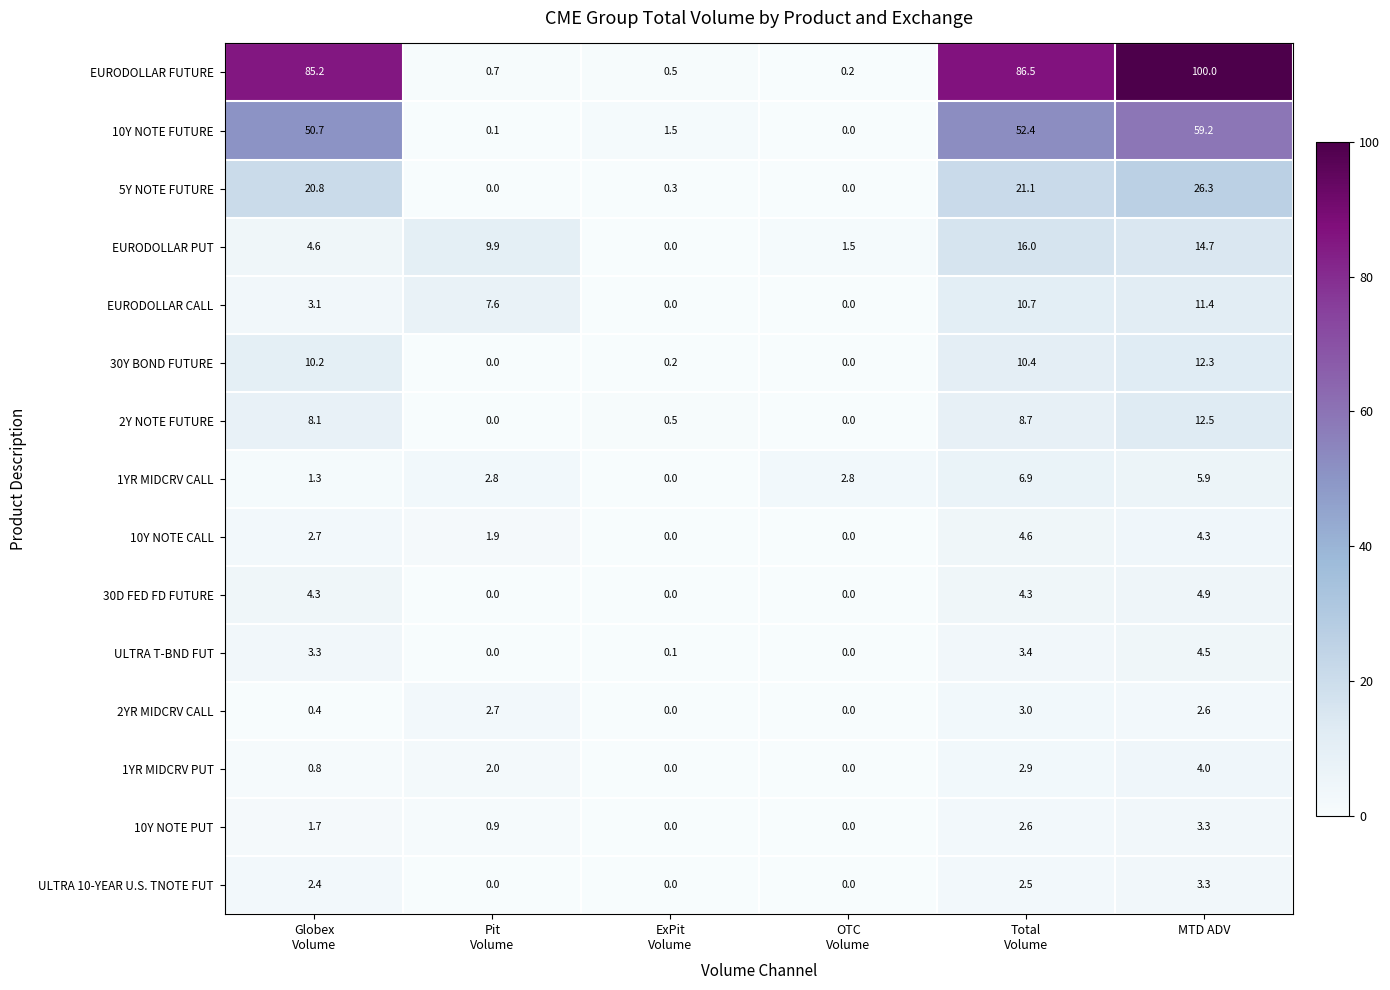

The 1YR MIDCRV PUT series shows 6.9 at MTD ADV. True or false?

False